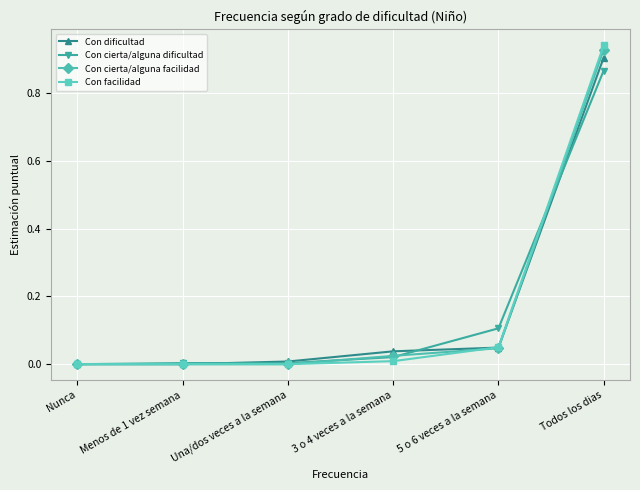

True or false: Con dificultad has a value of -0.4 at Nunca.

False